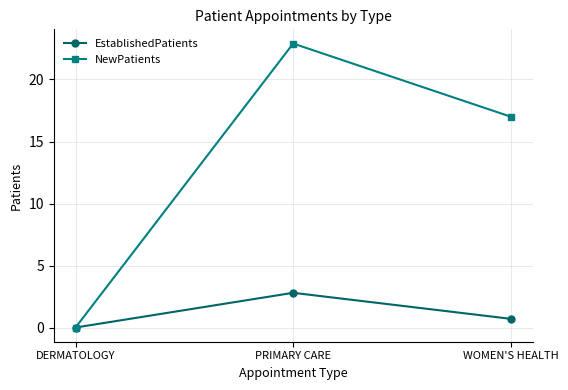

What position from the right is PRIMARY CARE?

2